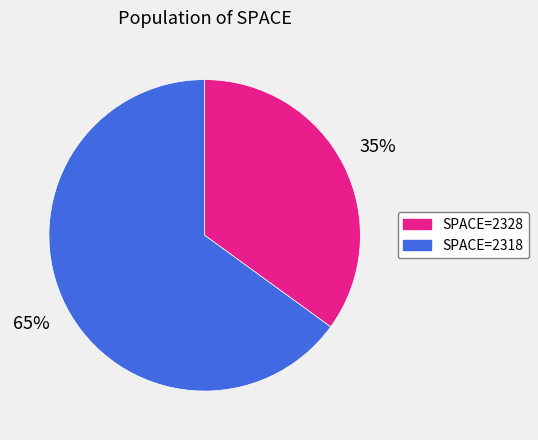

How many slices are in this pie chart?

2